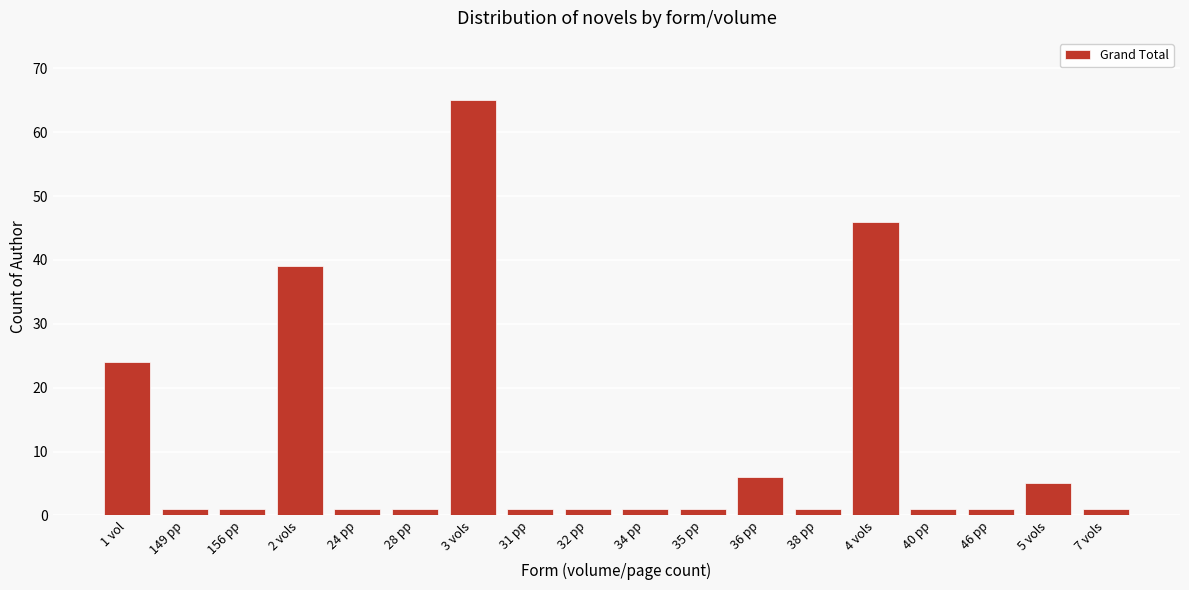

Reading right to left, transcribe all the data shown in this chart.

1	5	1	1	46	1	6	1	1	1	1	65	1	1	39	1	1	24